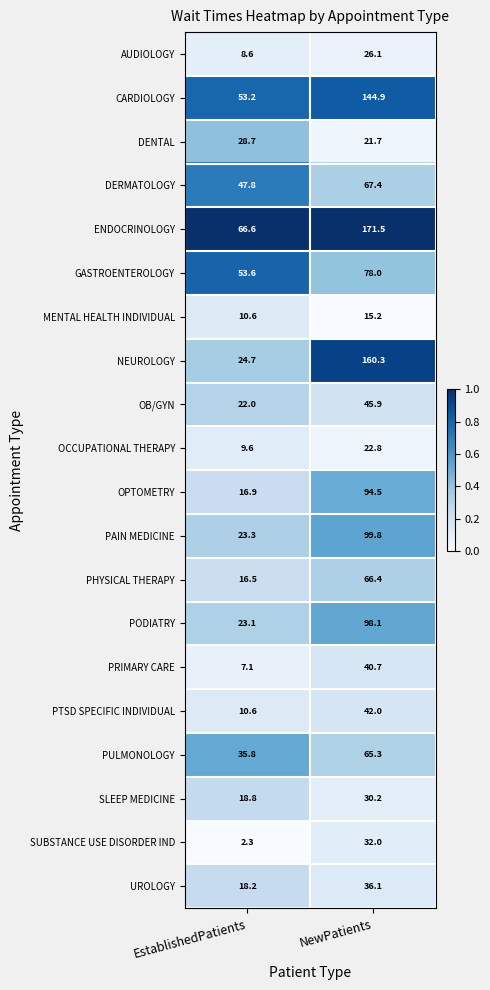

Which series has the widest spread of values?

NEUROLOGY